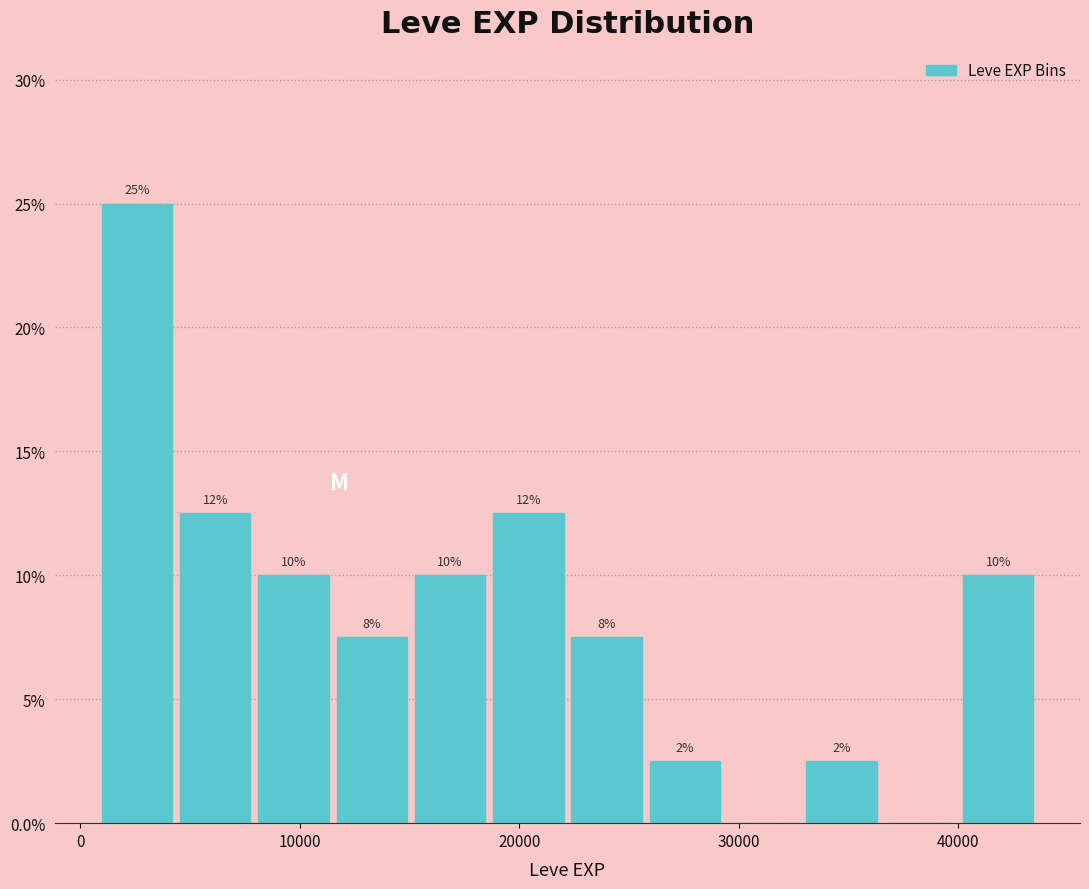

Read against the x-axis, roughly where is the centre of the tallest bar?

3000